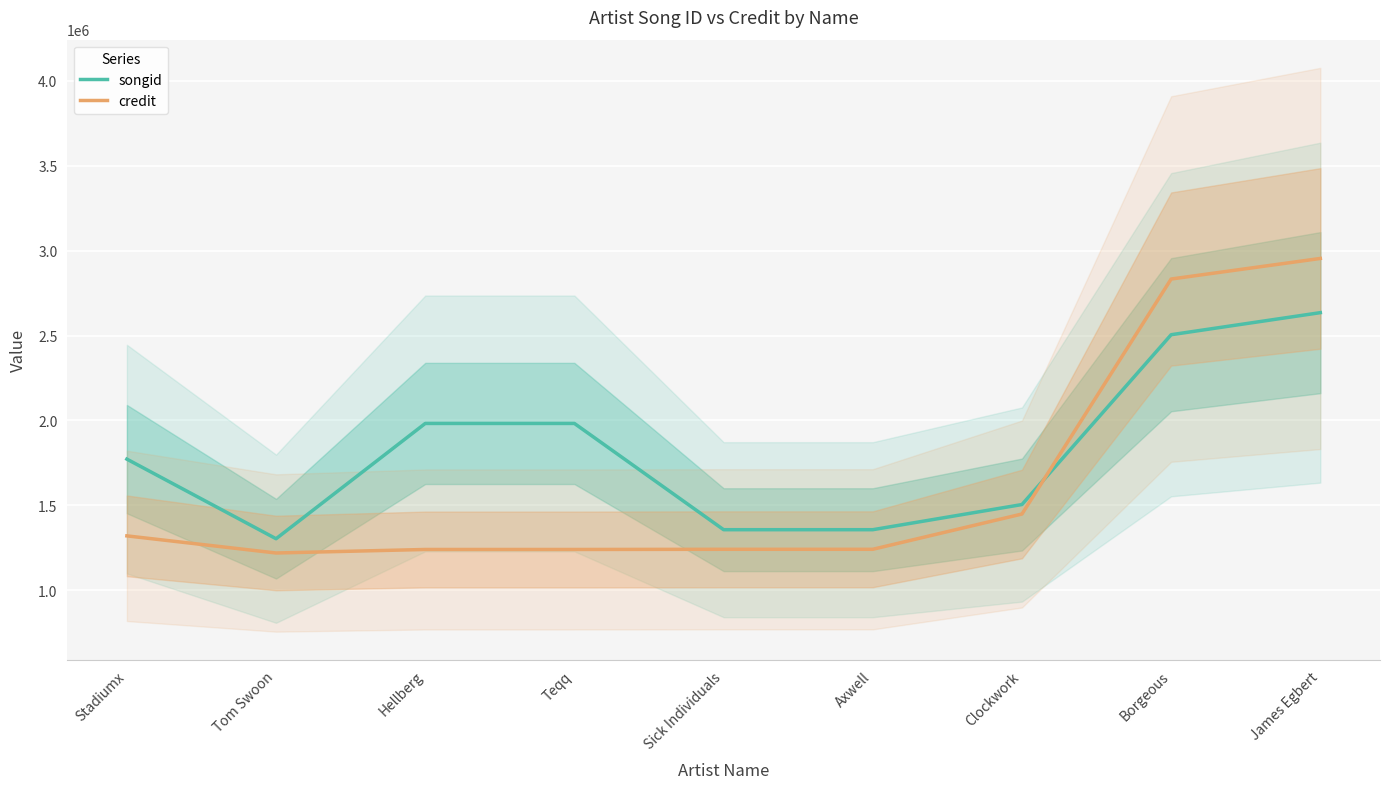

Where is the first local minimum for songid?

Tom Swoon